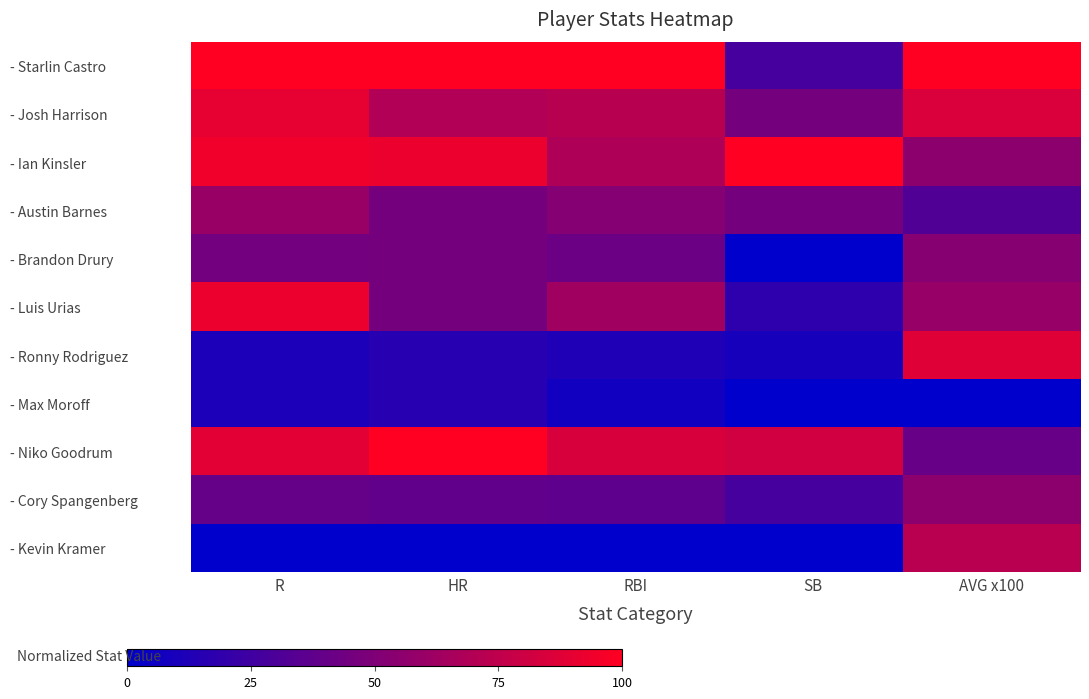

Reading right to left, list all the values displayed in this chart.

- Starlin Castro: AVG x100=1.0	SB=0.3	RBI=1.0	HR=1.0	R=1.0
- Josh Harrison: AVG x100=0.9	SB=0.5	RBI=0.7	HR=0.7	R=0.9
- Ian Kinsler: AVG x100=0.6	SB=1.0	RBI=0.7	HR=0.9	R=0.9
- Austin Barnes: AVG x100=0.3	SB=0.5	RBI=0.5	HR=0.5	R=0.6
- Brandon Drury: AVG x100=0.5	SB=0.0	RBI=0.4	HR=0.5	R=0.5
- Luis Urias: AVG x100=0.6	SB=0.2	RBI=0.6	HR=0.5	R=0.9
- Ronny Rodriguez: AVG x100=0.9	SB=0.1	RBI=0.1	HR=0.2	R=0.1
- Max Moroff: AVG x100=0.0	SB=0.0	RBI=0.1	HR=0.2	R=0.1
- Niko Goodrum: AVG x100=0.4	SB=0.8	RBI=0.8	HR=1.0	R=0.9
- Cory Spangenberg: AVG x100=0.6	SB=0.3	RBI=0.4	HR=0.4	R=0.4
- Kevin Kramer: AVG x100=0.7	SB=0.0	RBI=0.0	HR=0.0	R=0.0